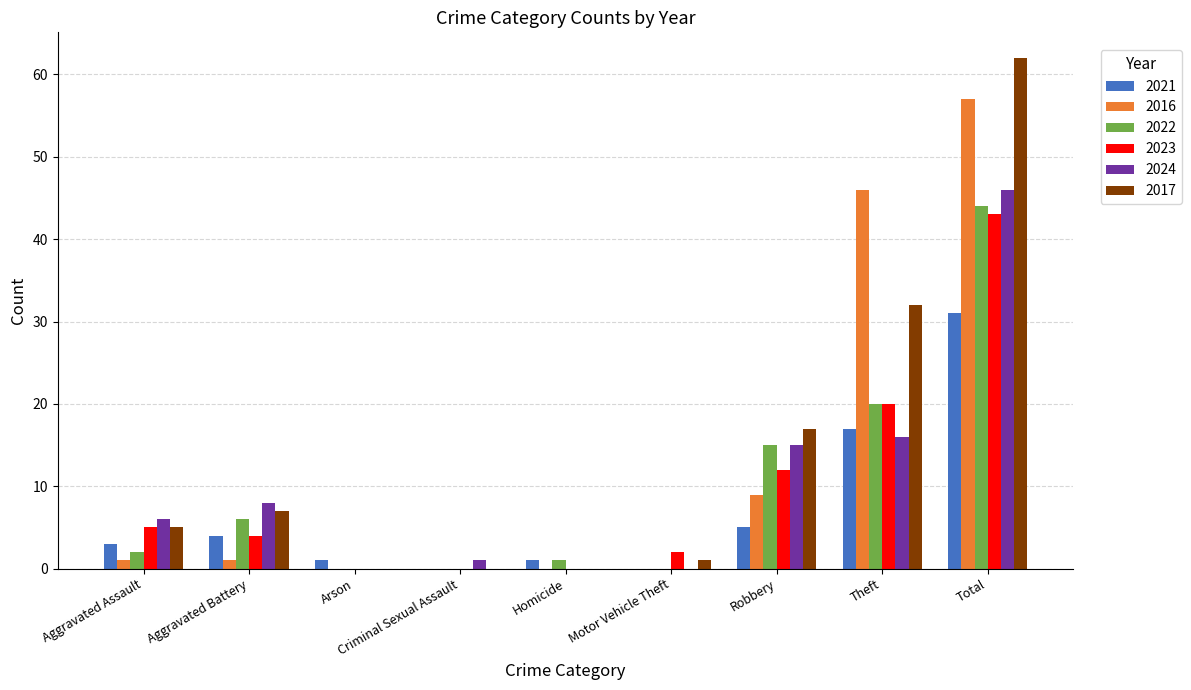

How many series are shown in this chart?

6